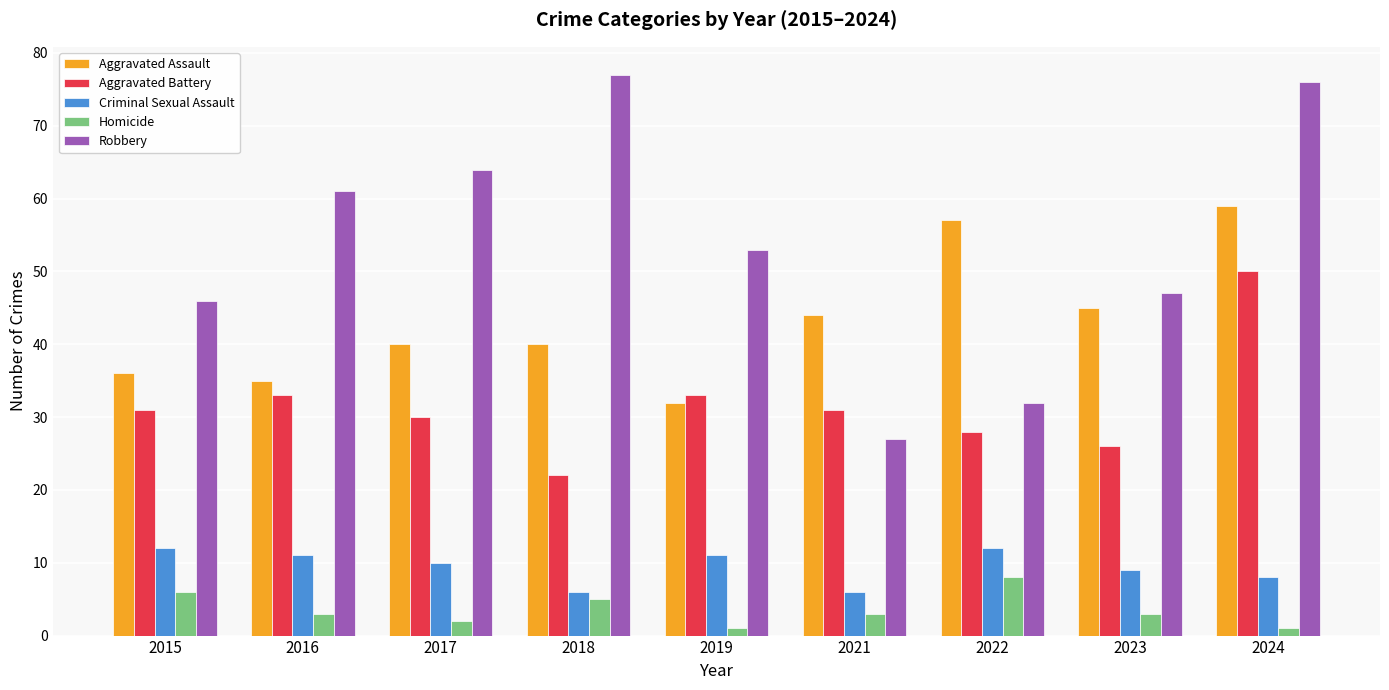

Which series has the widest spread of values?

Robbery